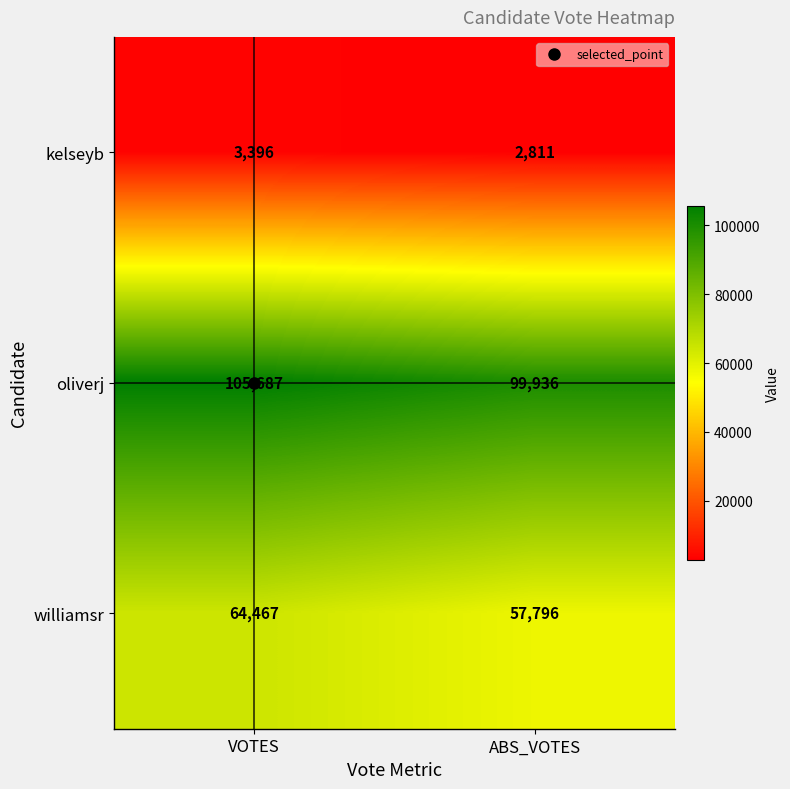

What is the average value of the oliverj series?

102812